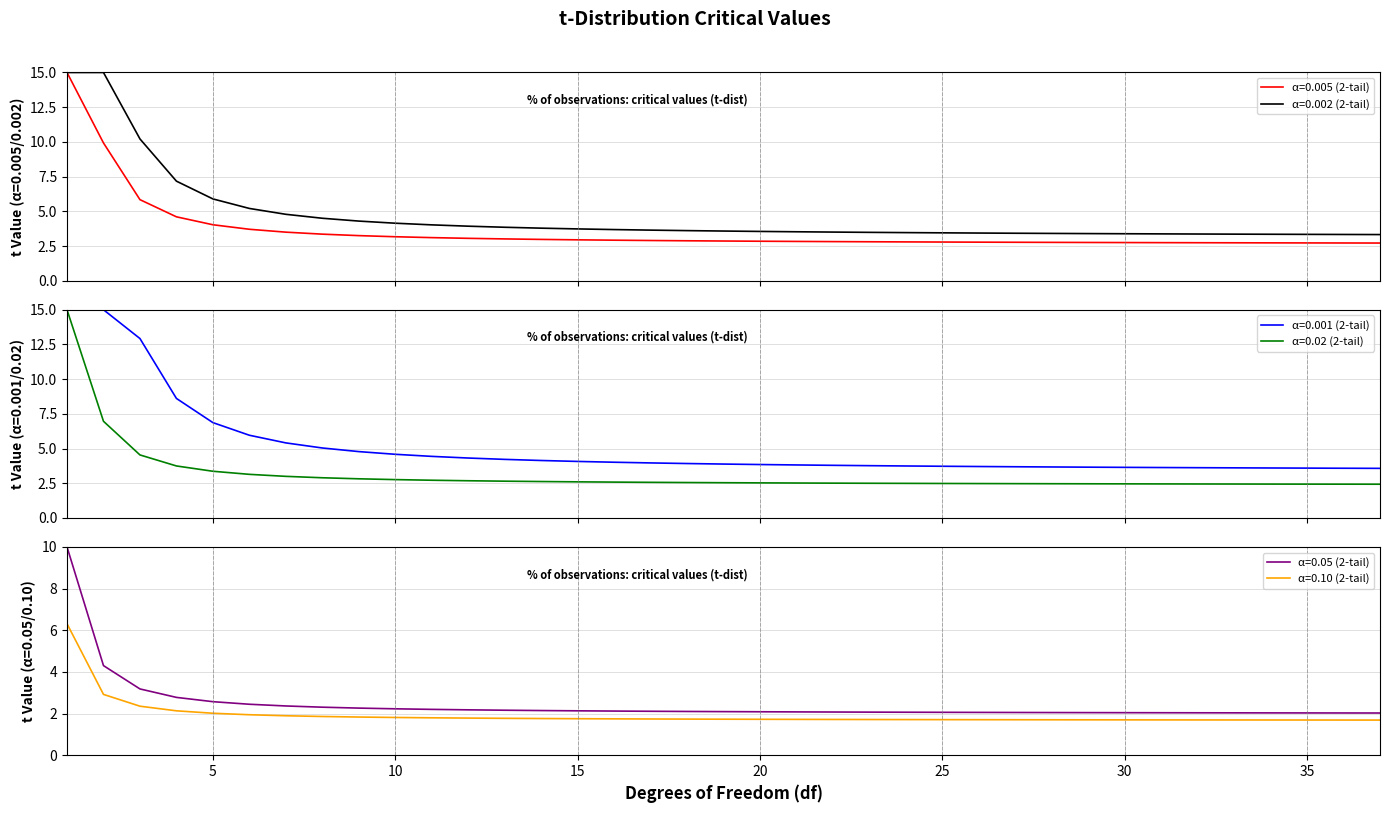

What is the highest value of the α=0.02 (2-tail) series?

15.0